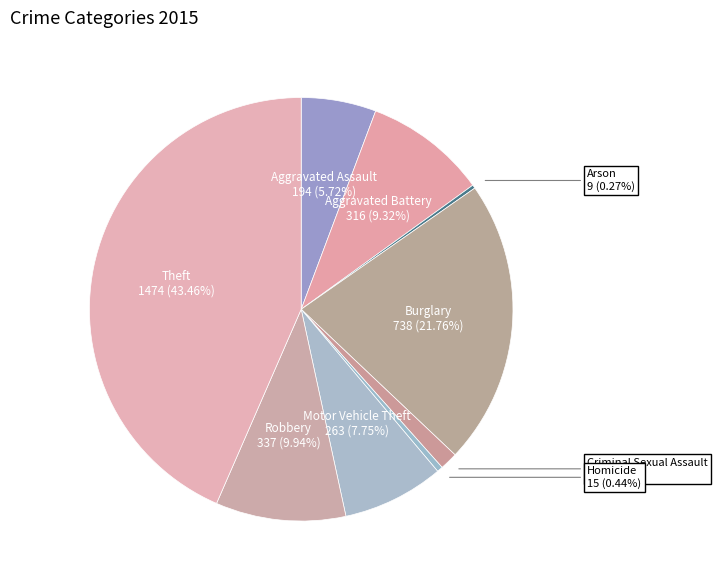

What is the ratio of the value at Motor Vehicle Theft to the value at Homicide?

17.5